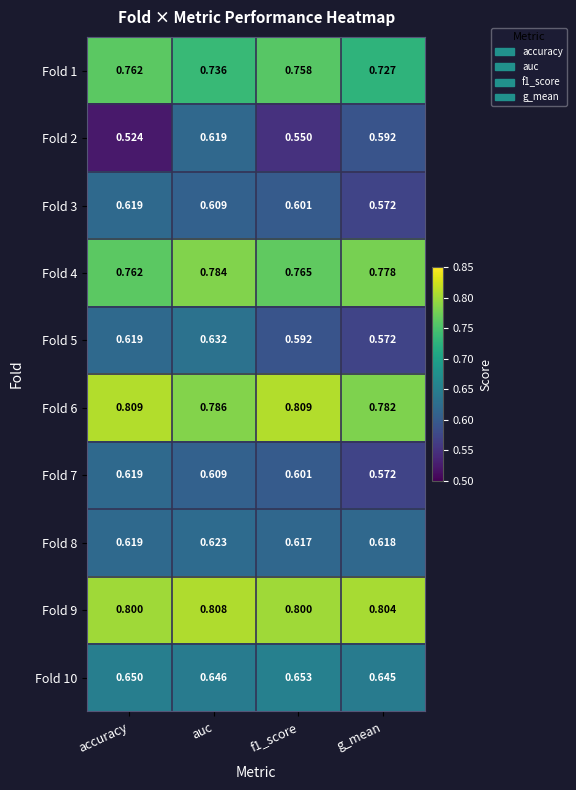

At which category is the sum across all series the highest?

auc